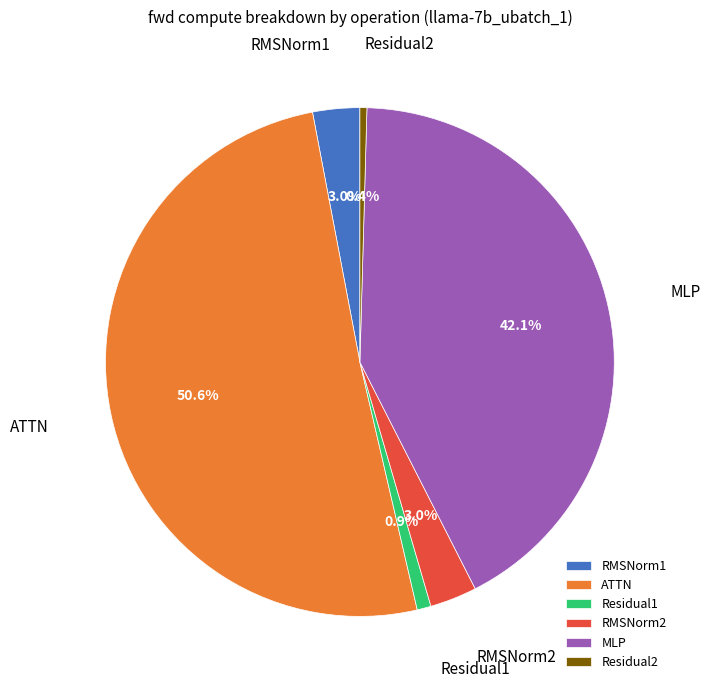

What percentage is NOT represented by MLP?

57.9%